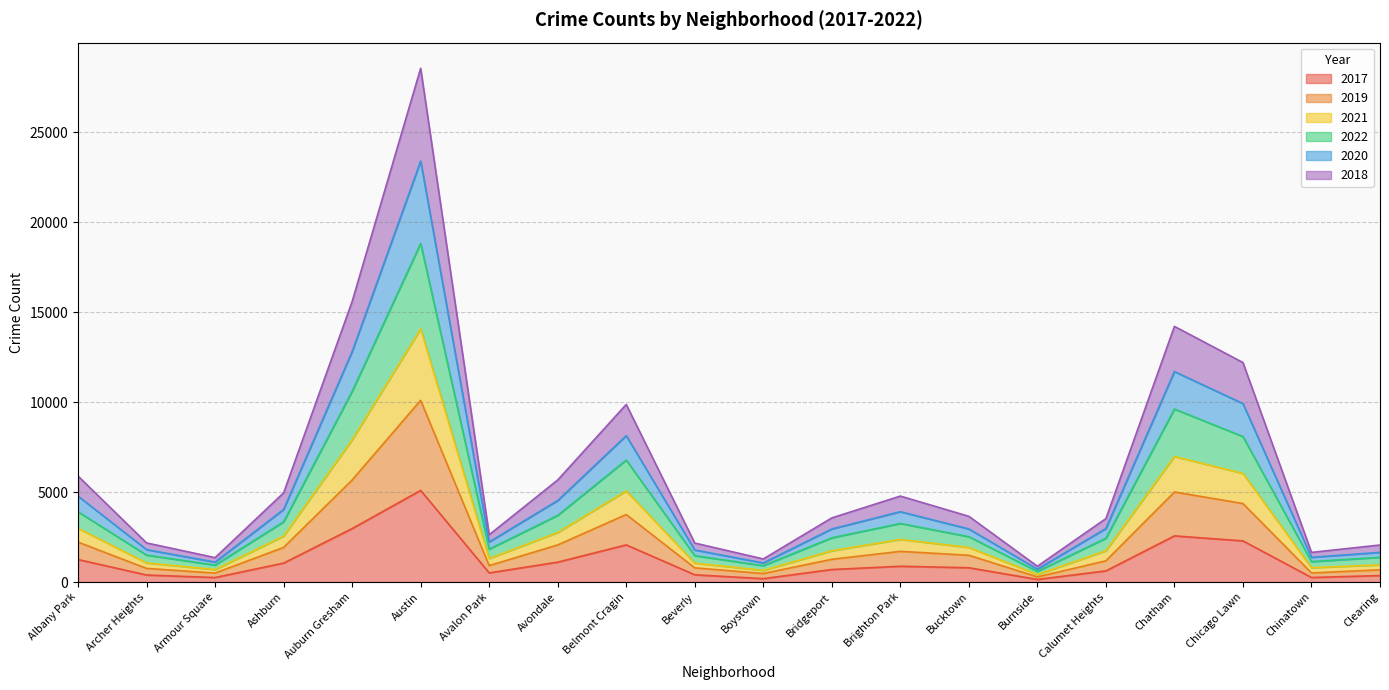

Read the 2017 value at Brighton Park.

878